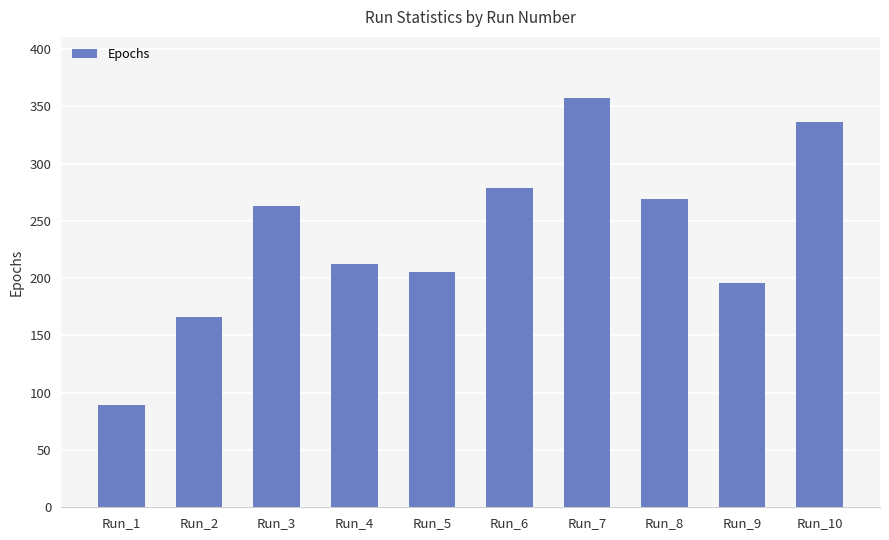

True or false: the data shows 456 at Run_10.

False